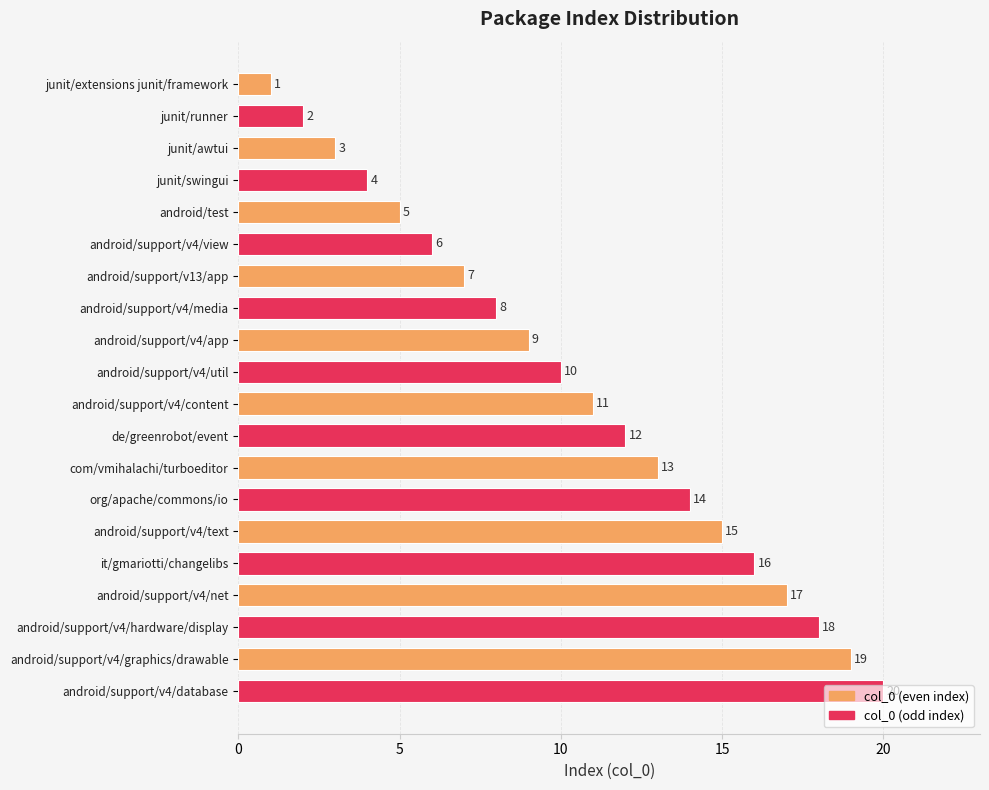

At which category does the chart reach its minimum across all series?

junit/extensions junit/framework